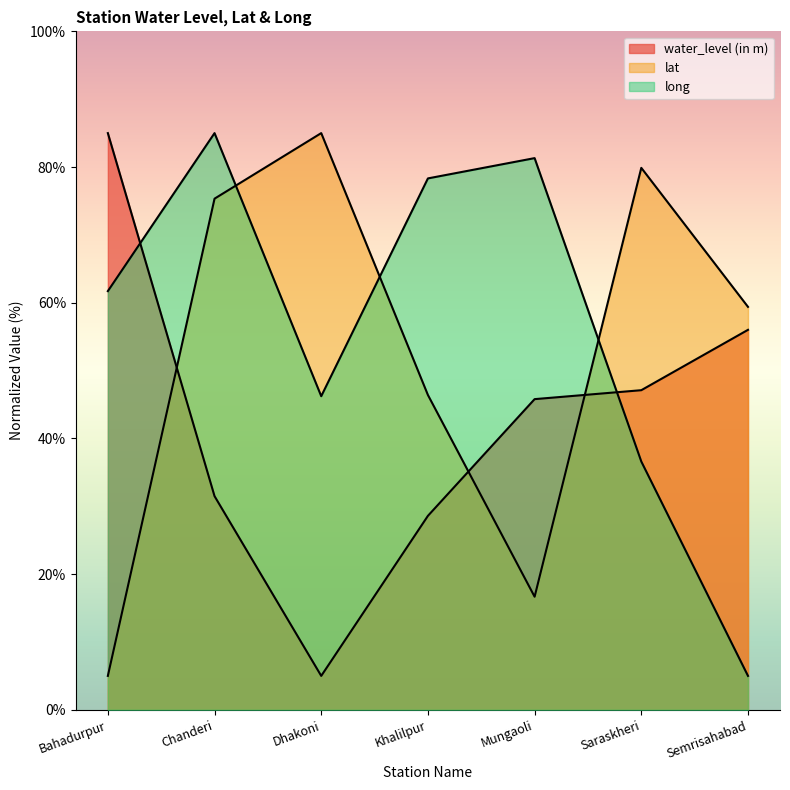

What is the value of the lat point at the 1st from the left?

5.0